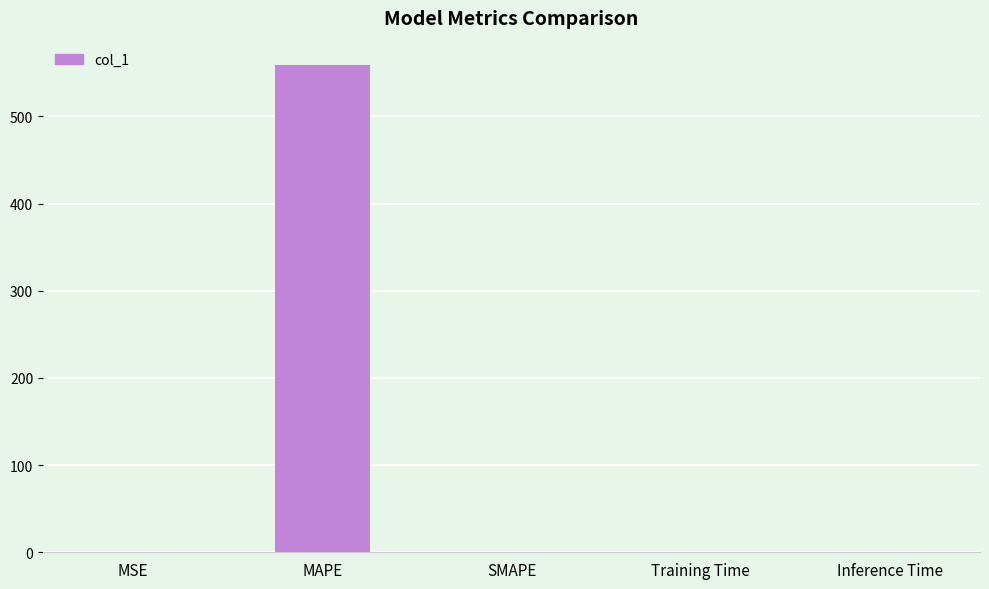

What is the change in value from MAPE to SMAPE?

-558.9